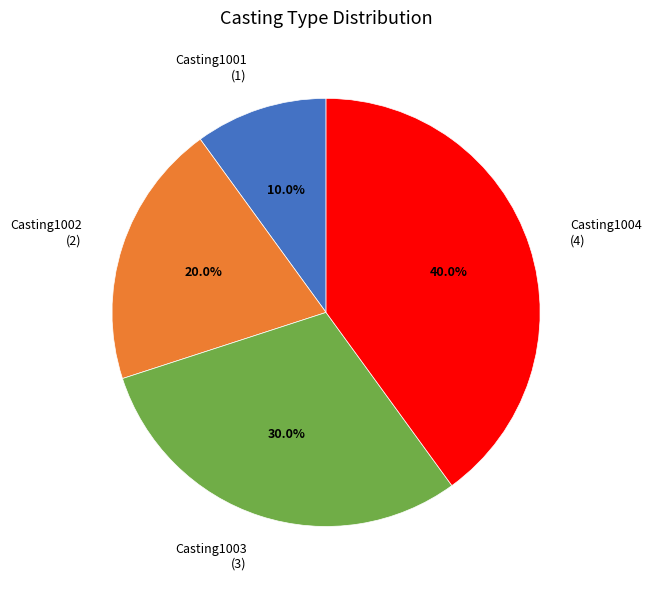

What percentage is the Casting1002 slice, to the nearest percent?

20%